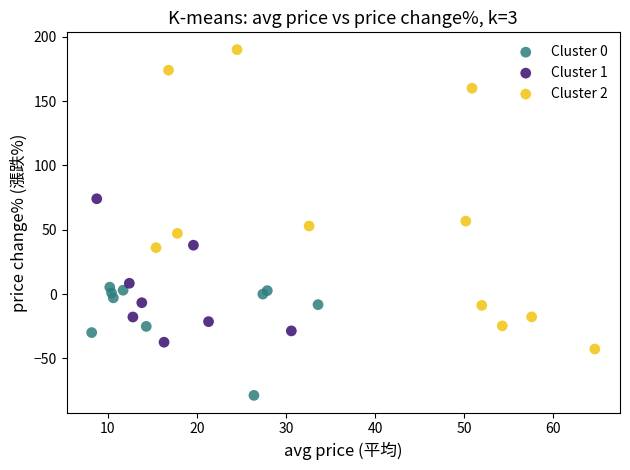

Which series reaches the maximum Y coordinate?

Cluster 2